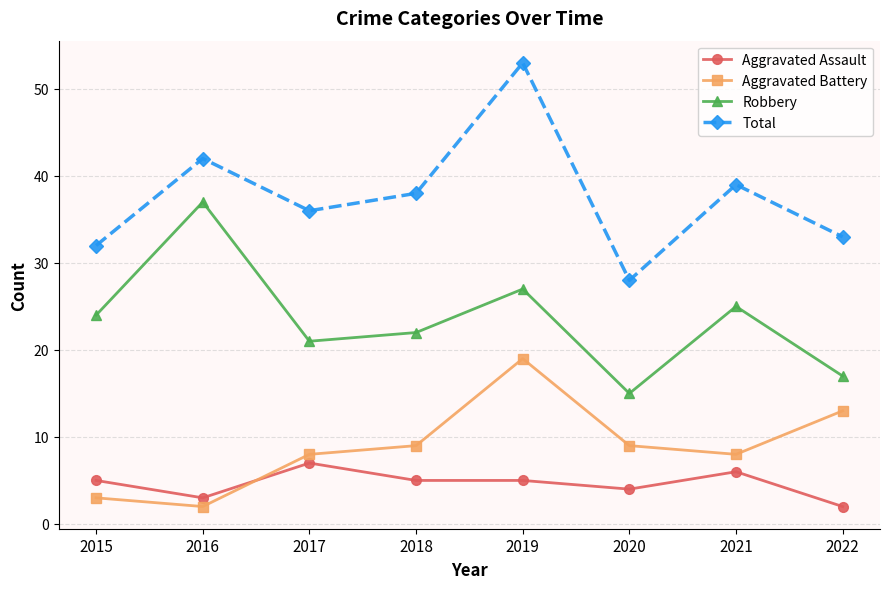

At which category is the sum across all series the highest?

2019